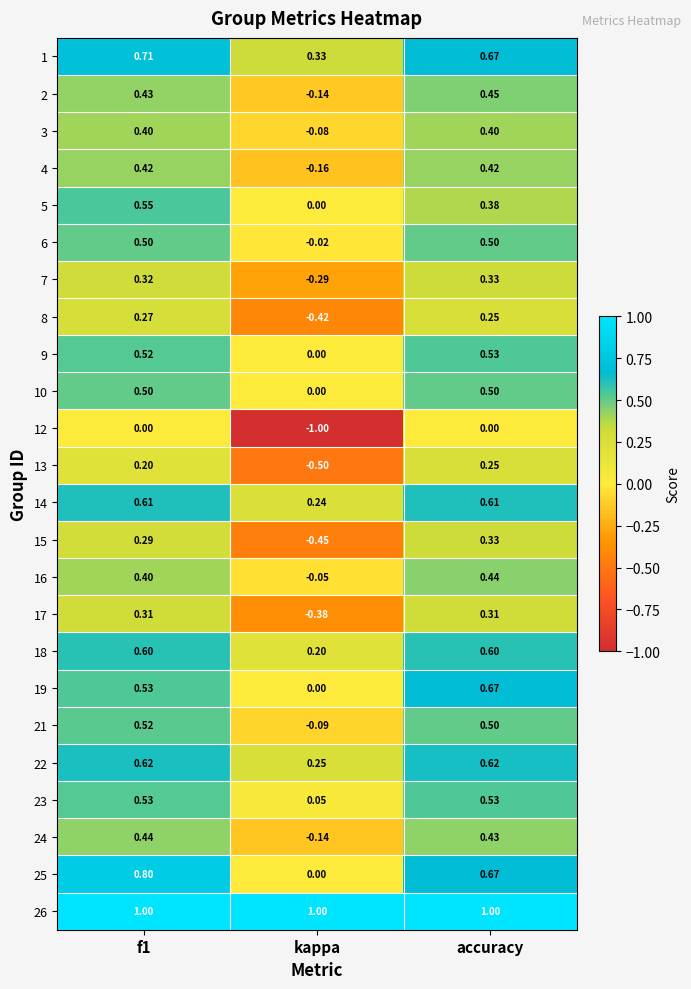

Is the value of 21 at f1 greater than the value of 2 at f1?

Yes